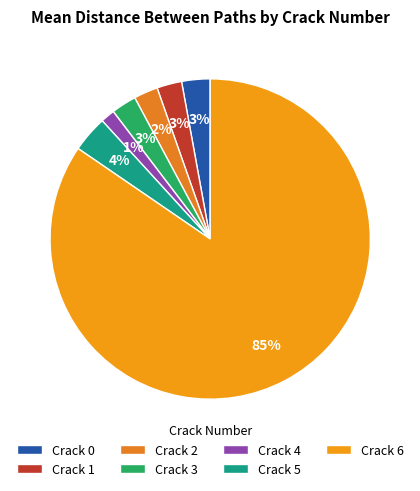

Which slice is the smallest?

Crack 4